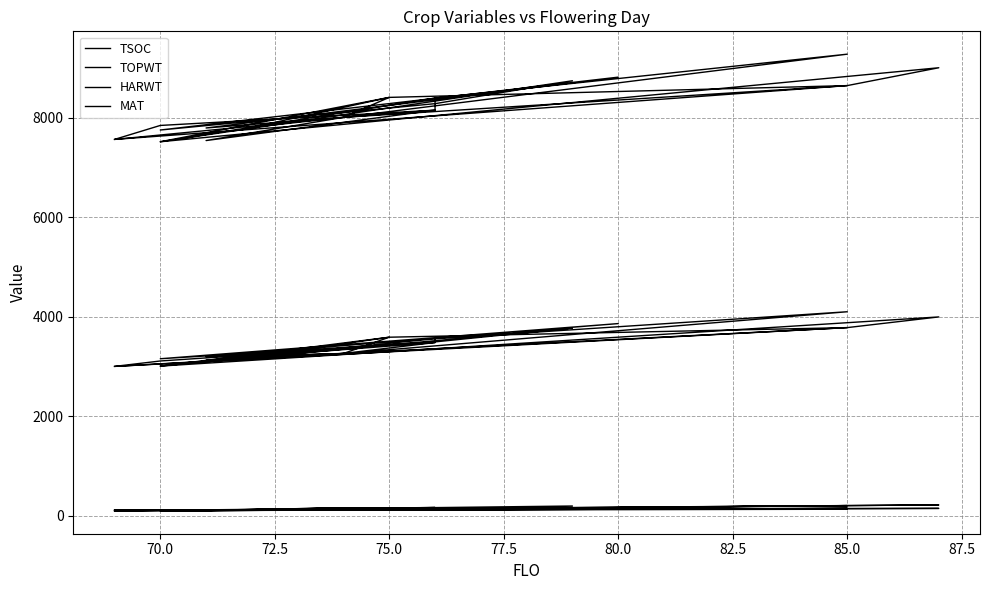

At which label is MAT closest to 133?

80.0